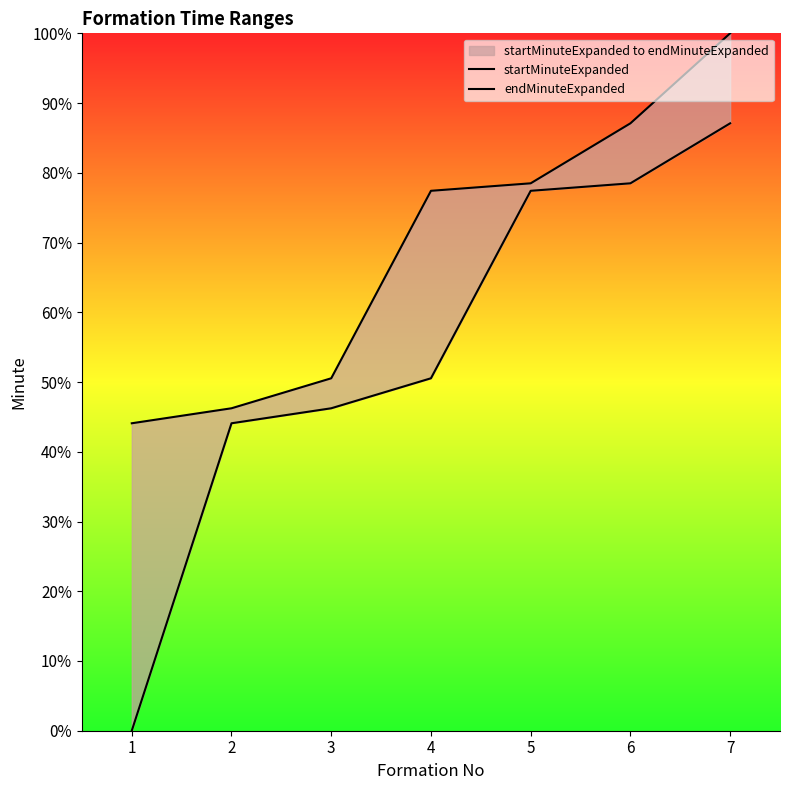

True or false: endMinuteExpanded has more than 0 interior local peaks.

False